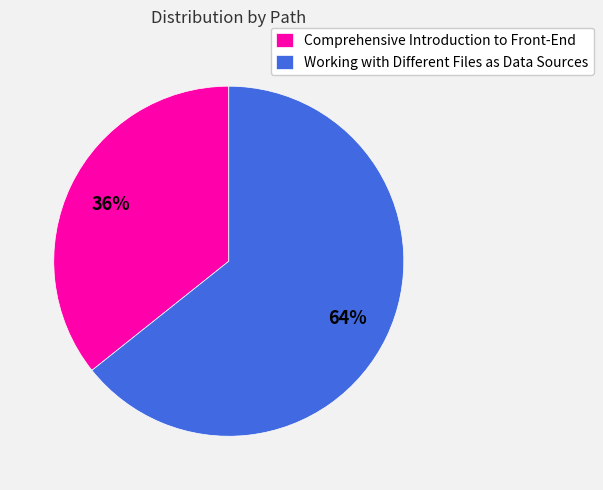

Do Comprehensive Introduction to Front-End and Working with Different Files as Data Sources together represent more than half of the pie?

Yes